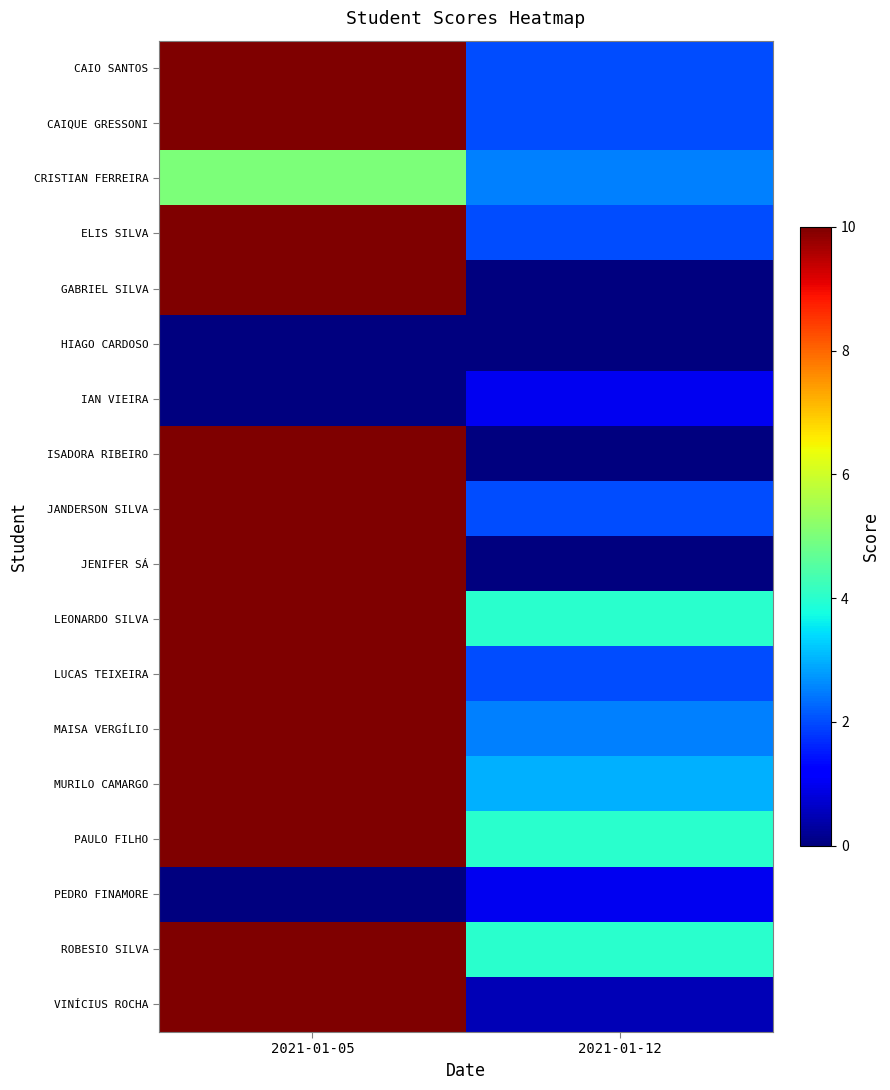

Which series changed the most between 2021-01-05 and 2021-01-12?

GABRIEL SILVA